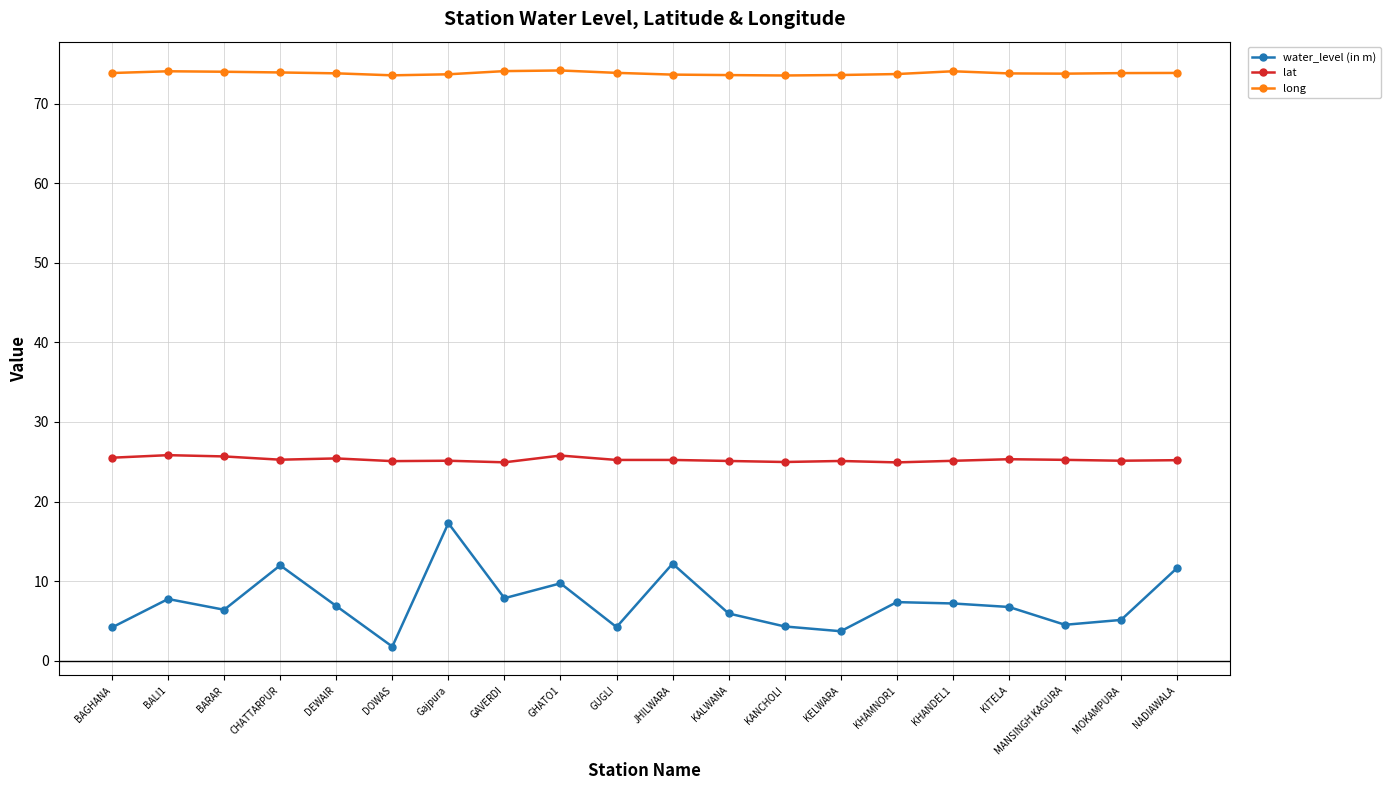

True or false: water_level (in m) has more than 1 interior local peaks.

True